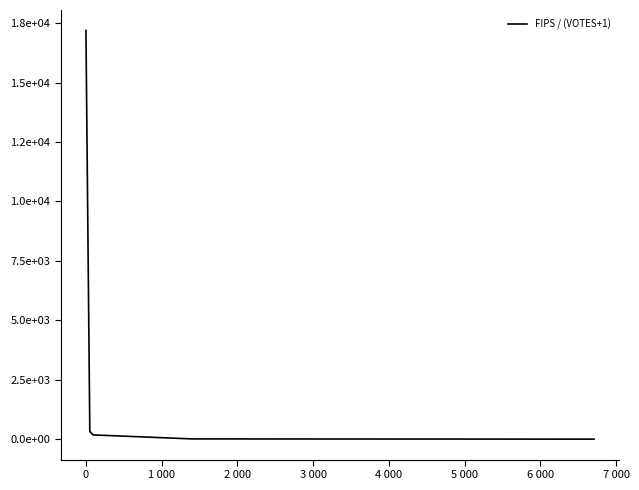

Does the chart have visible grid lines?

No